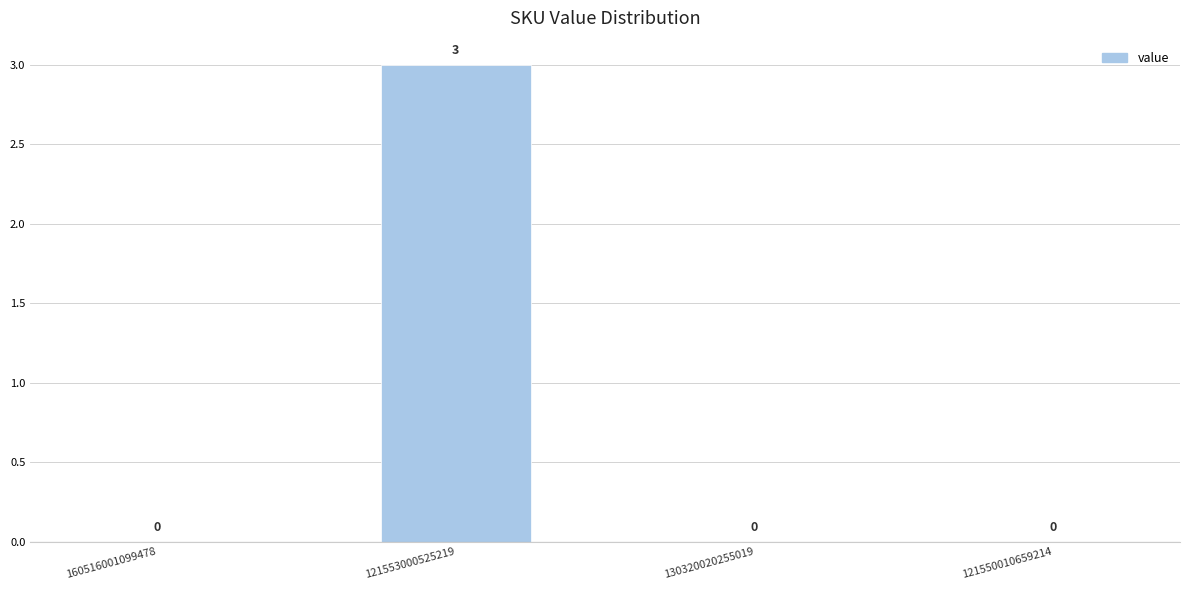

Reading right to left, what are all the values shown in this chart?

121550010659214=0	130320020255019=0	121553000525219=3	160516001099478=0